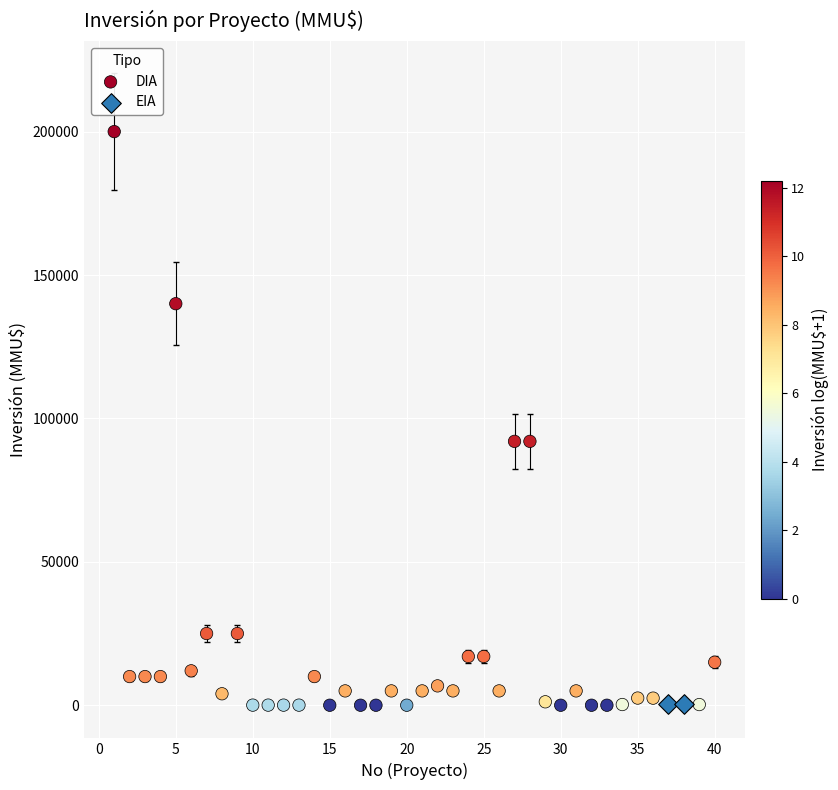

What are all the series names shown in the legend?

DIA, EIA